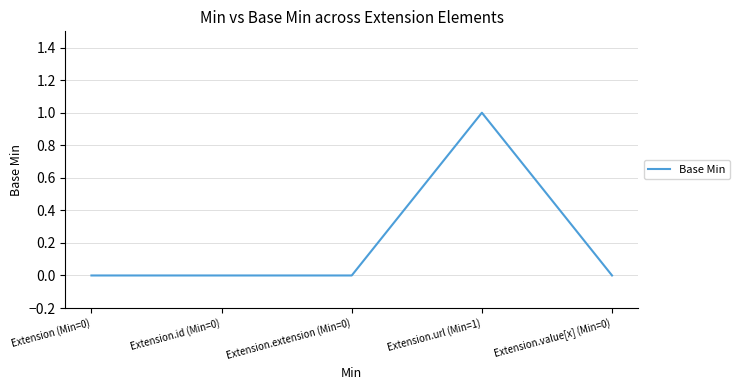

True or false: the data shows 1 at Extension.id (Min=0).

False